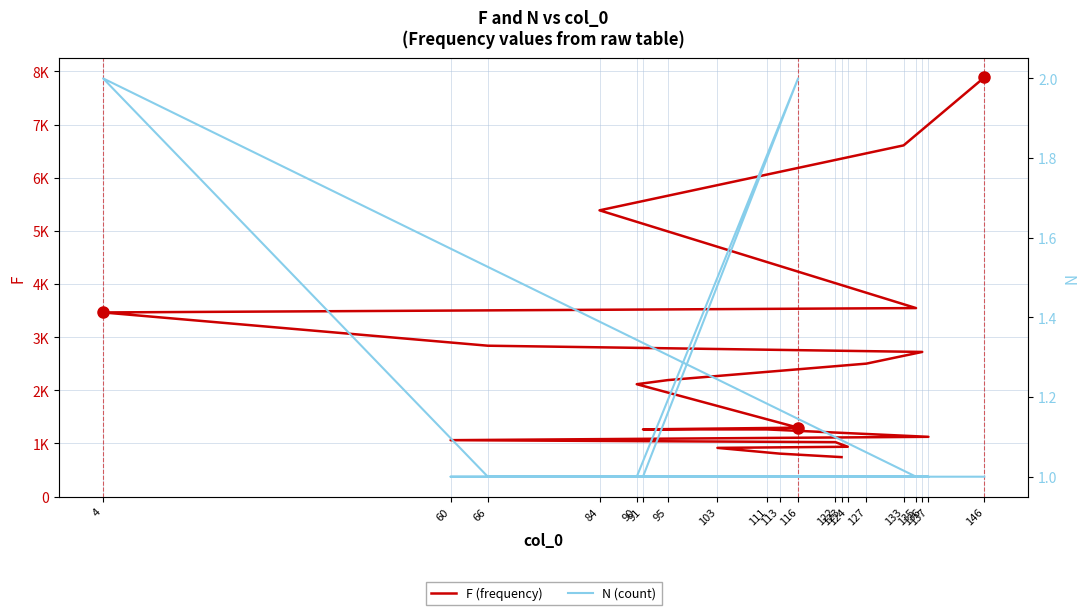

What is the total value across all series at 123?

744